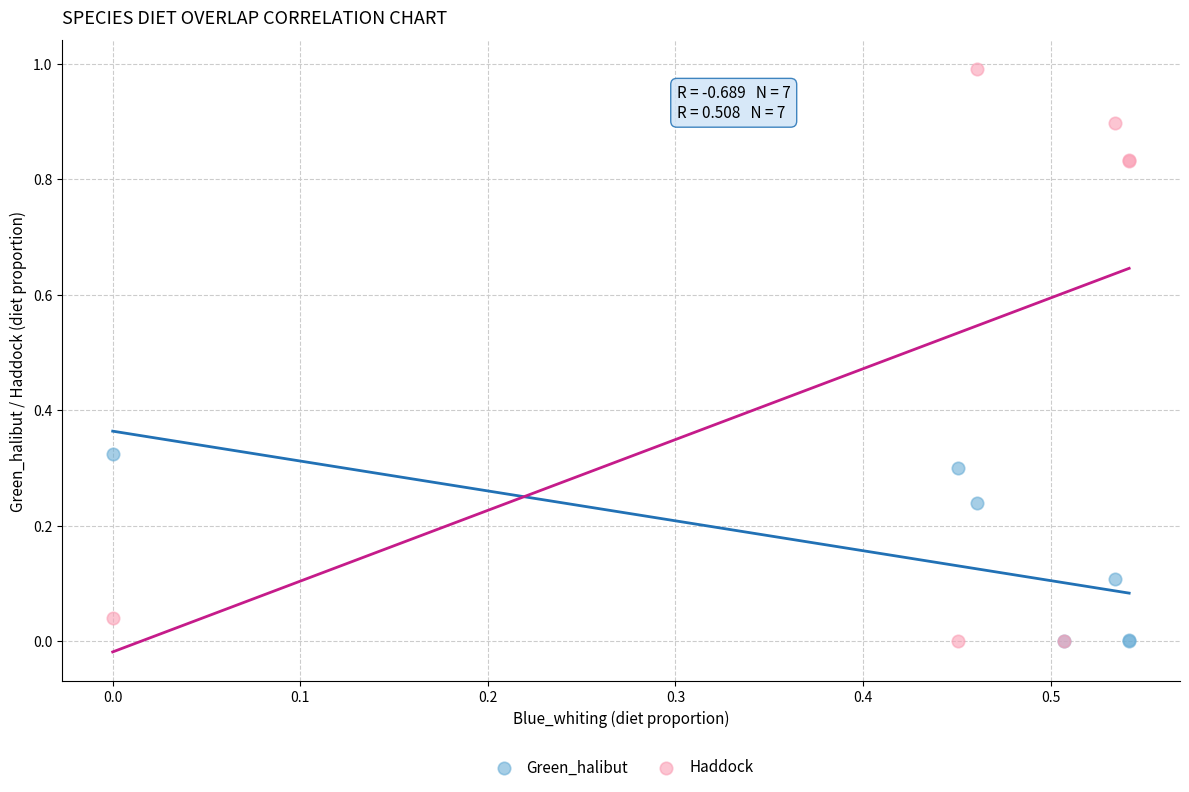

Which series has the widest spread of Y values?

Haddock